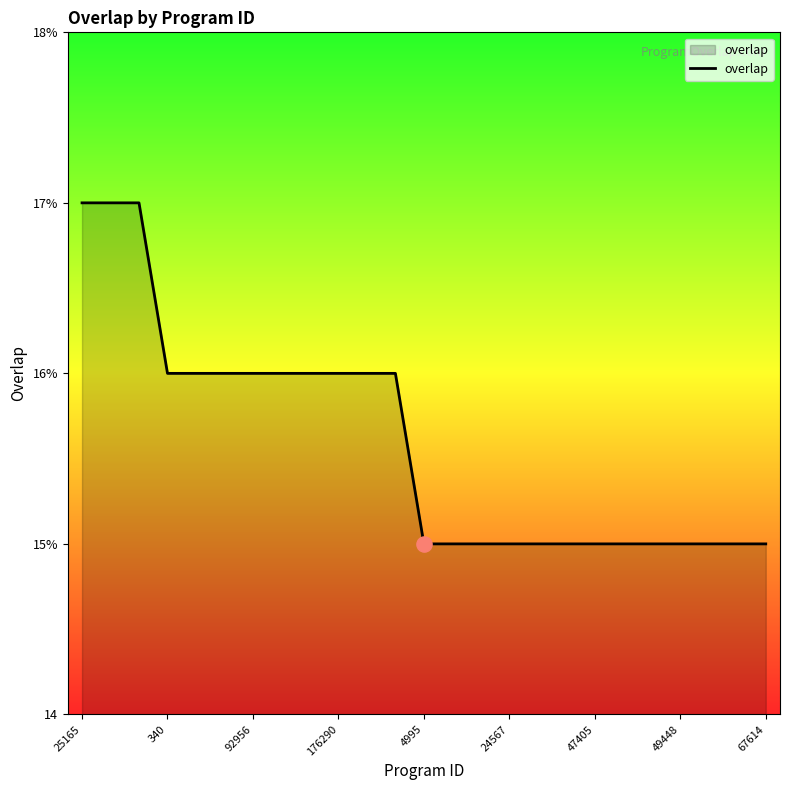

Does the chart have visible grid lines?

No